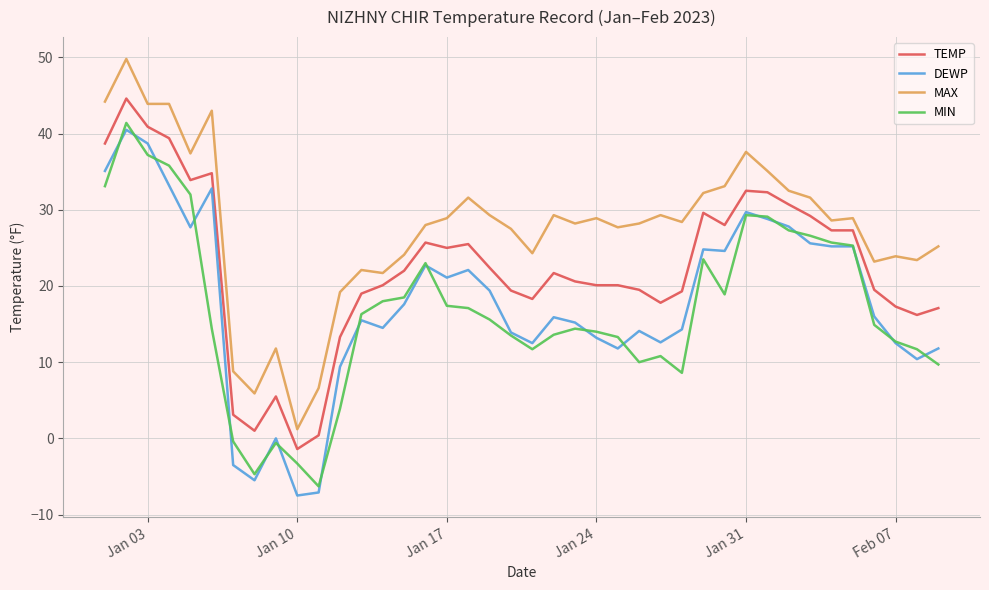

What is the average value of the DEWP series?

17.8